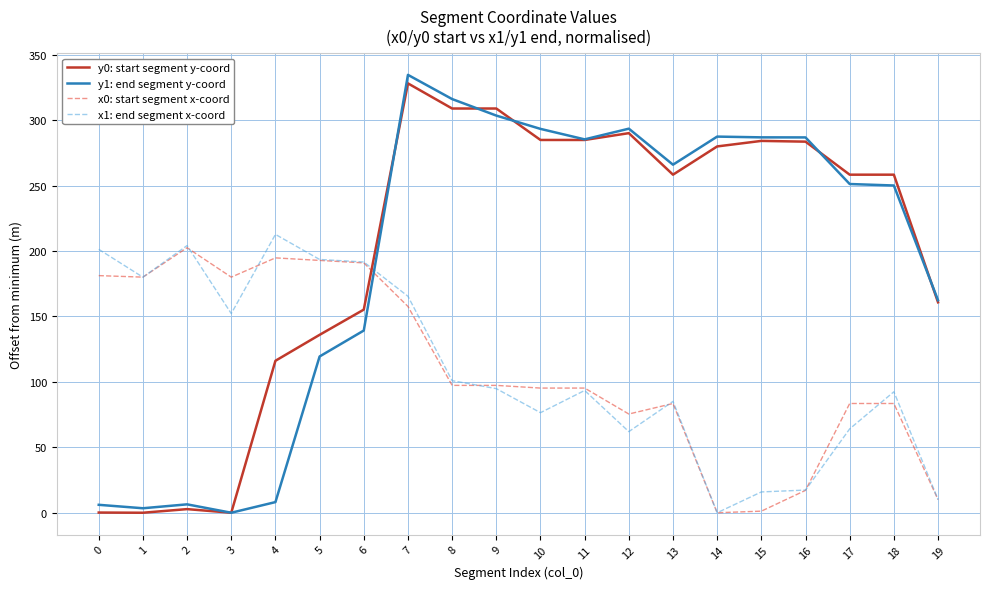

What is the greatest value displayed?

334.6